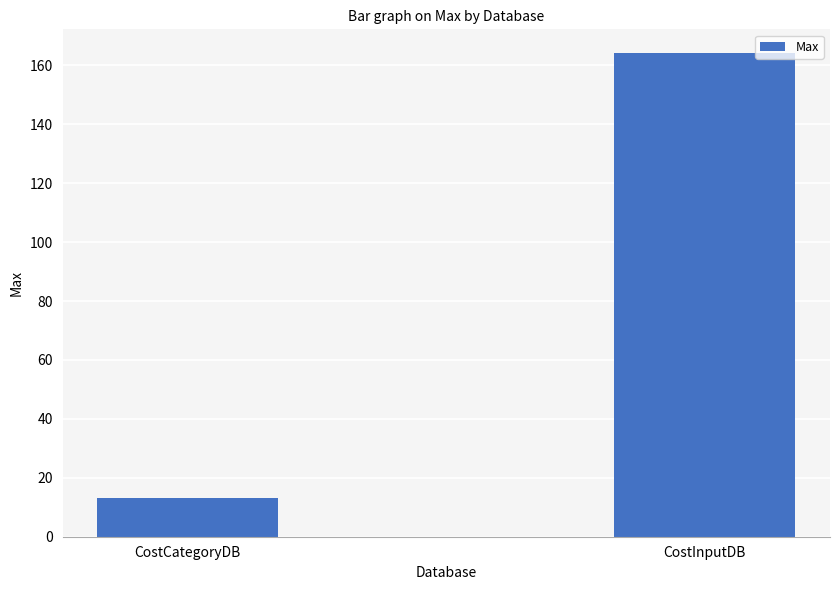

Reading right to left, list all the values displayed in this chart.

164	13